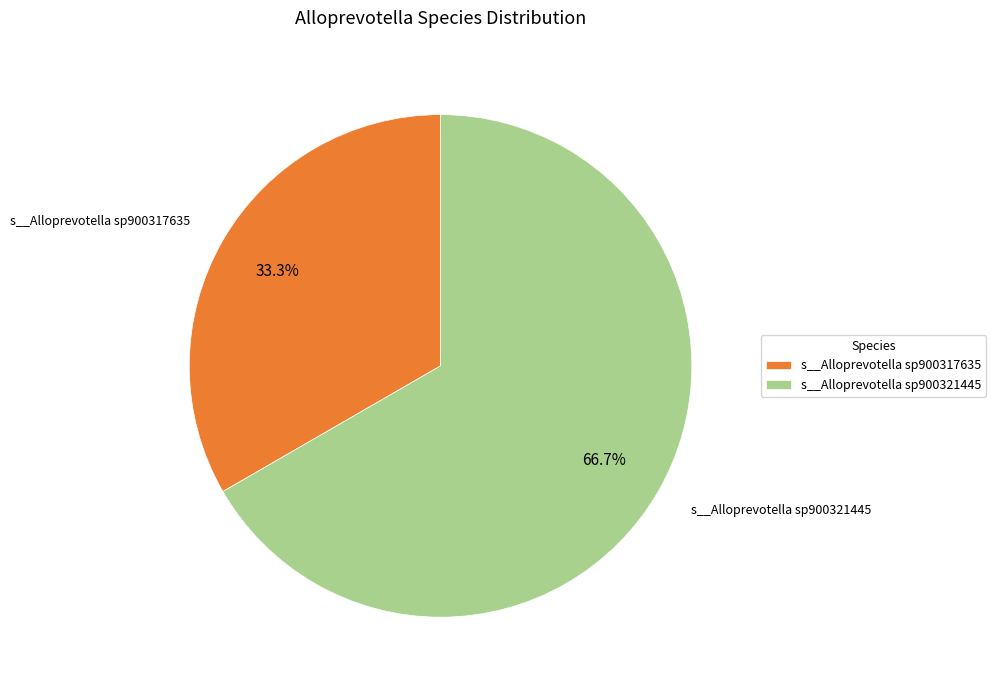

Rank the categories by value from highest to lowest.

s__Alloprevotella sp900321445, s__Alloprevotella sp900317635